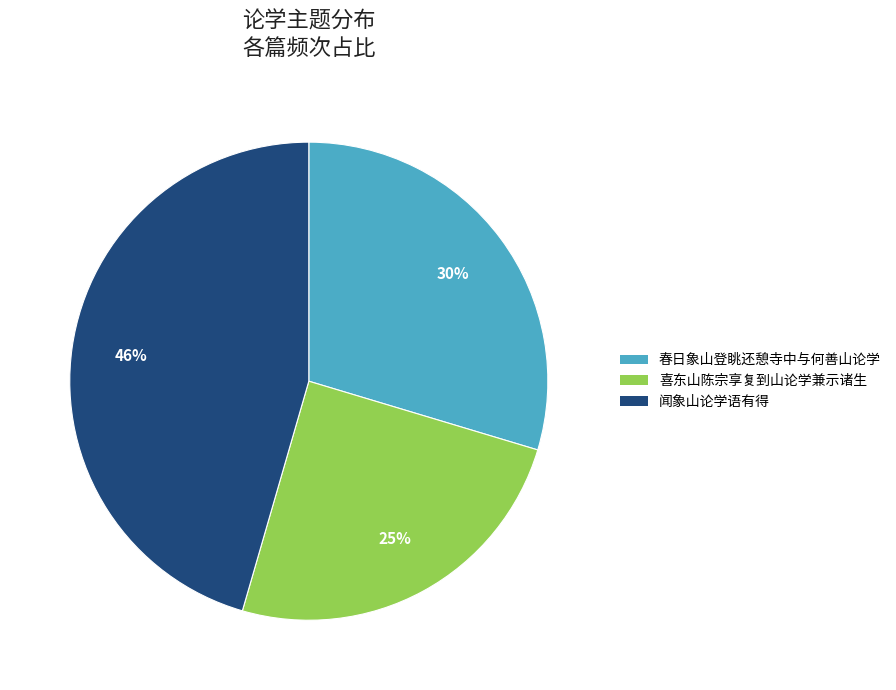

Is there any slice that represents more than half of the pie?

No